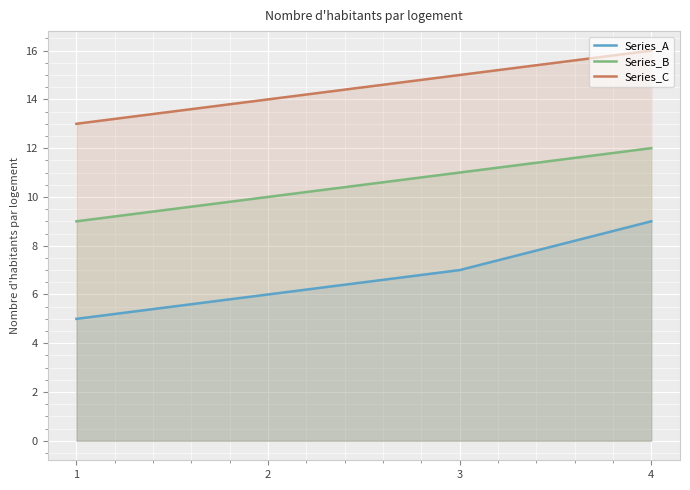

True or false: Series_C has more than 1 interior local peaks.

False